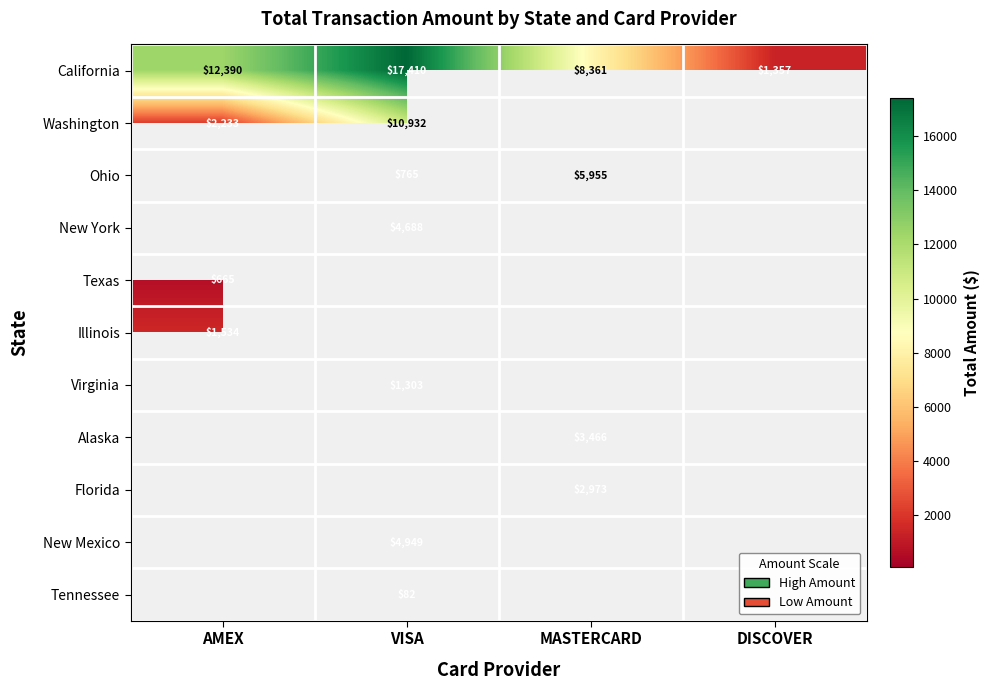

Which label corresponds to the largest value in the chart?

VISA